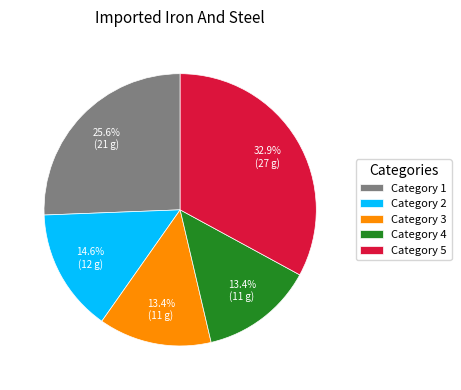

Is there any slice that represents more than half of the pie?

No